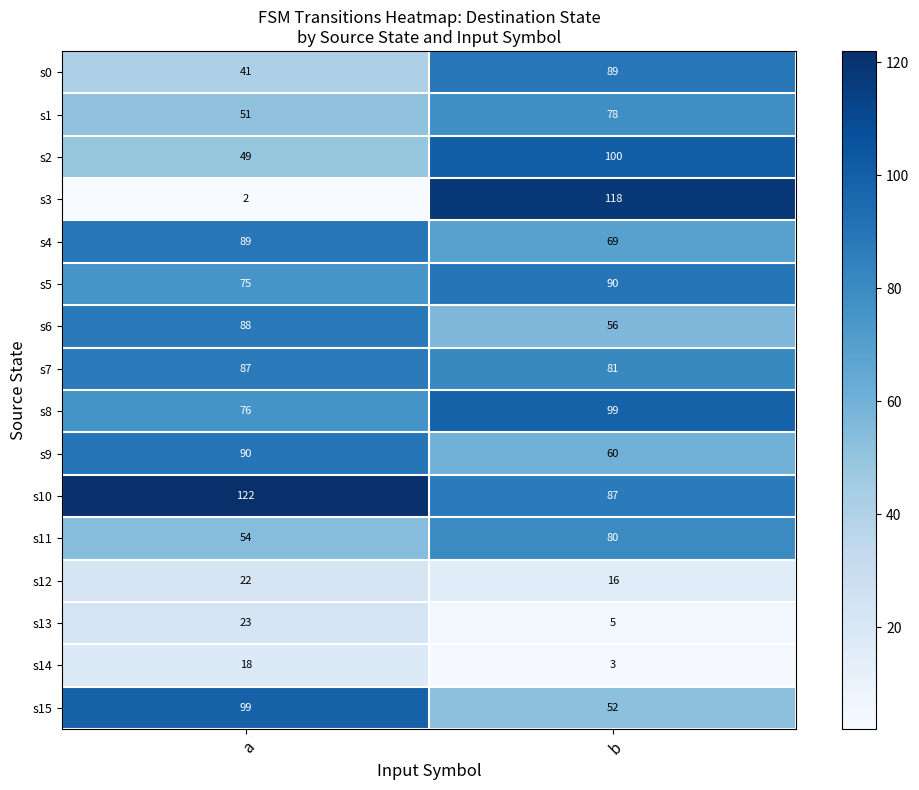

What is the smallest value displayed?

2